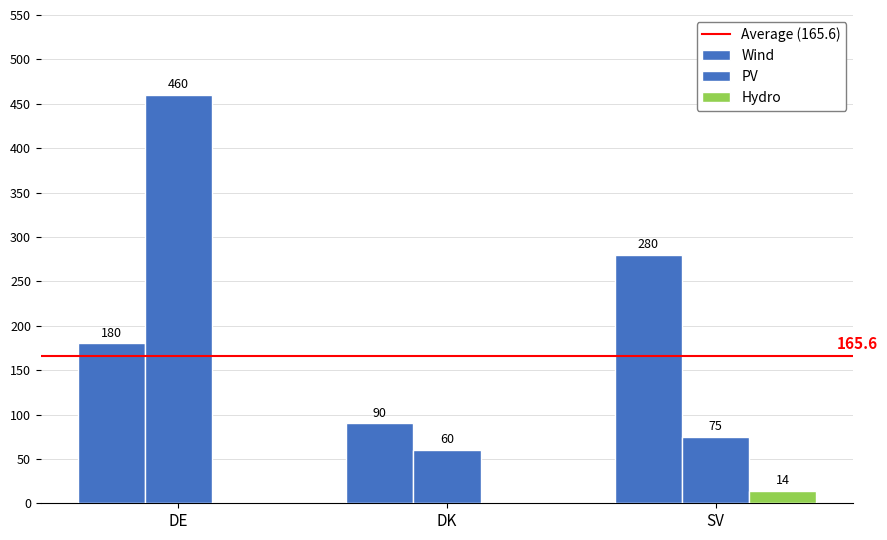

Rank the series at DK from lowest to highest value.

Hydro, PV, Wind